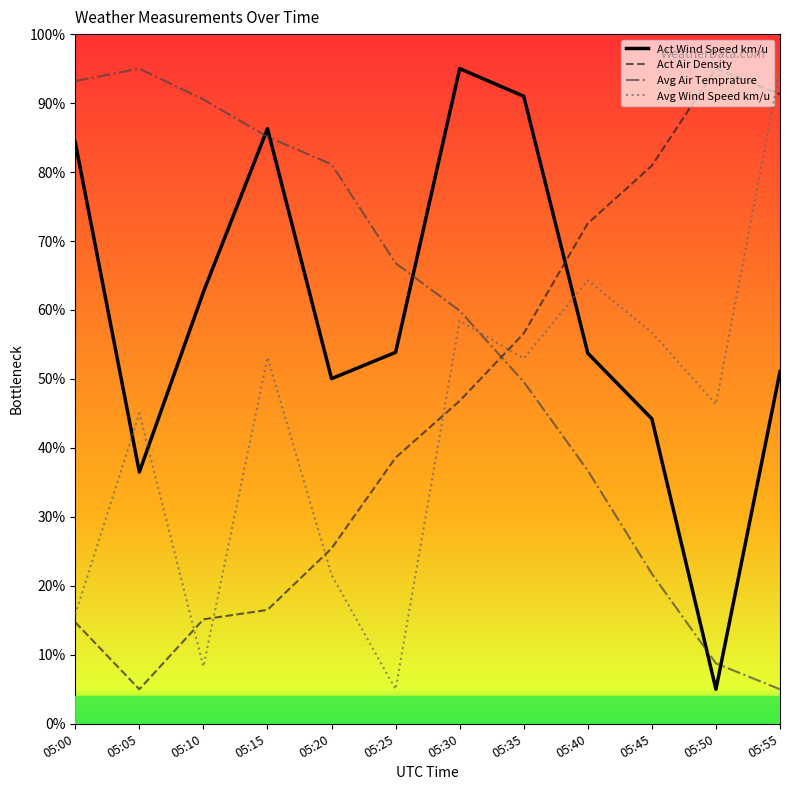

True or false: Act Air Density and Act Wind Speed km/u intersect in this chart.

True